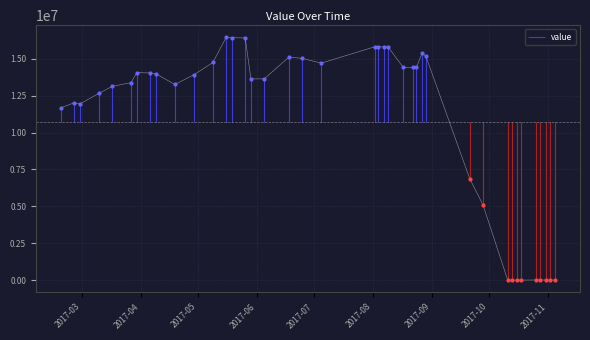

Between 2017-03-17 and 2017-10-28, which is larger?

2017-03-17